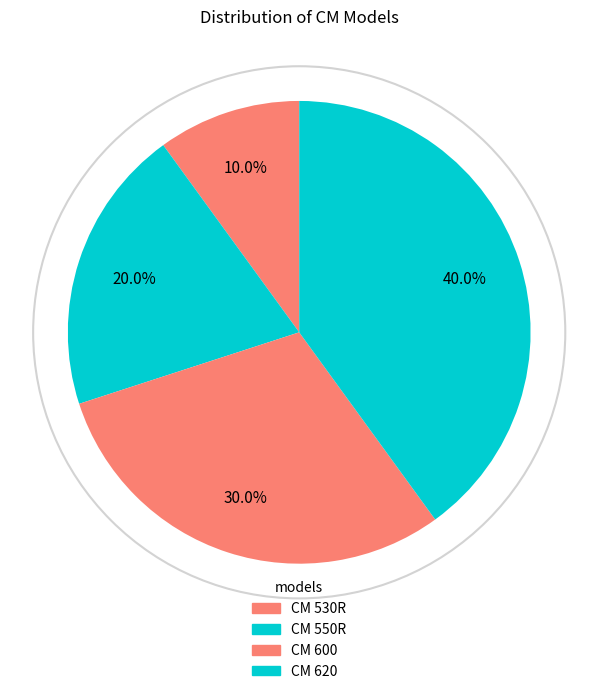

What percentage is the CM 530R slice, to the nearest percent?

10%